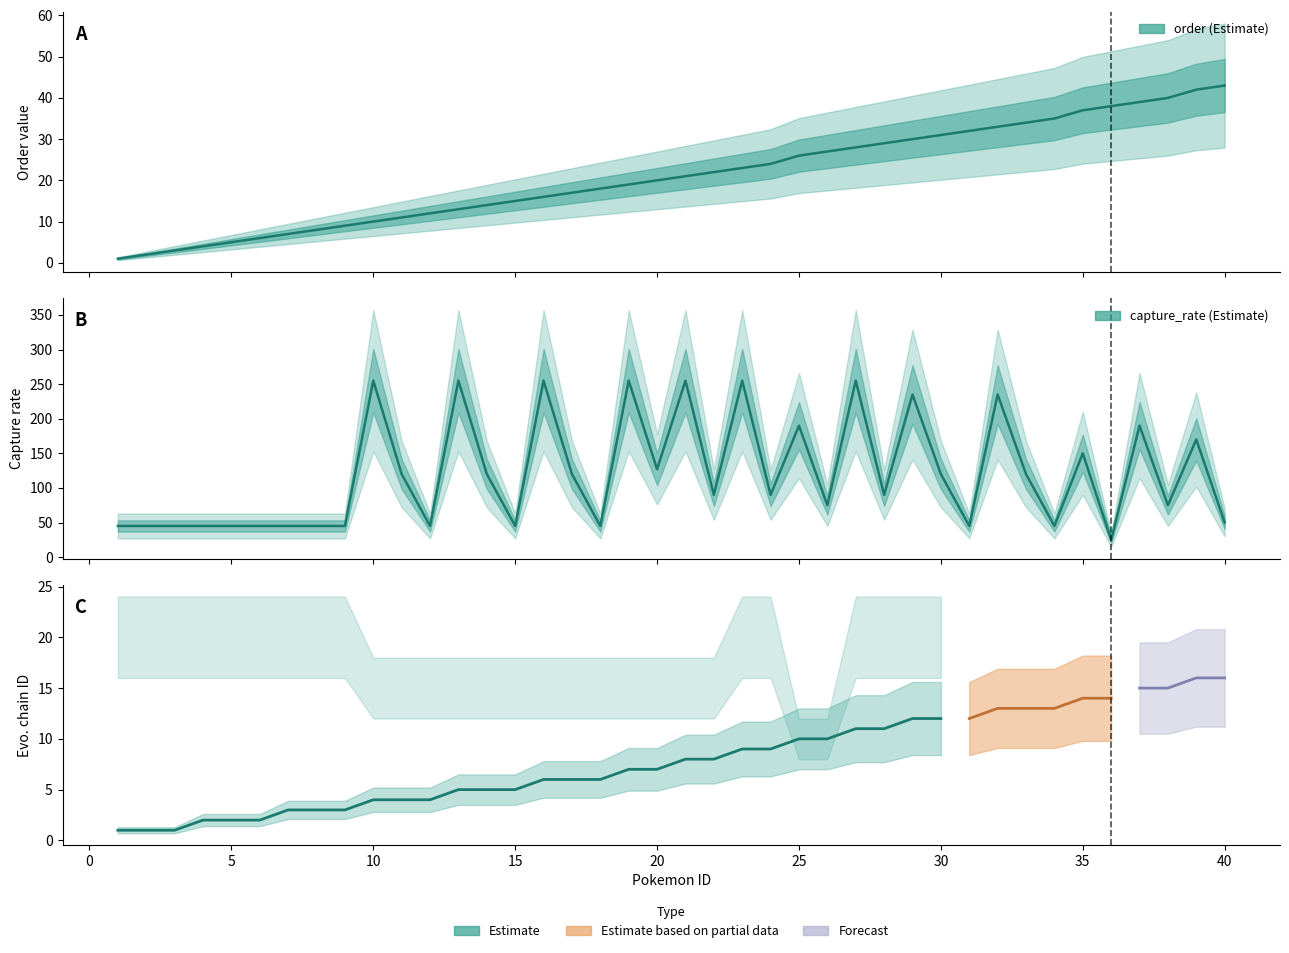

At 15, list the series in order from smallest to largest.

order, capture_rate